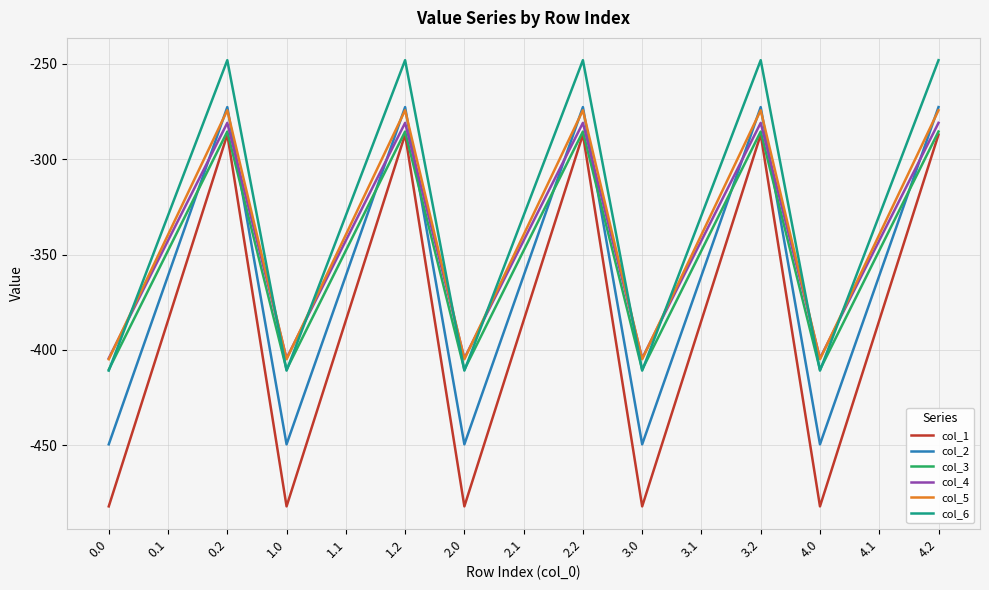

At which category does col_2 reach its first local valley?

1.0